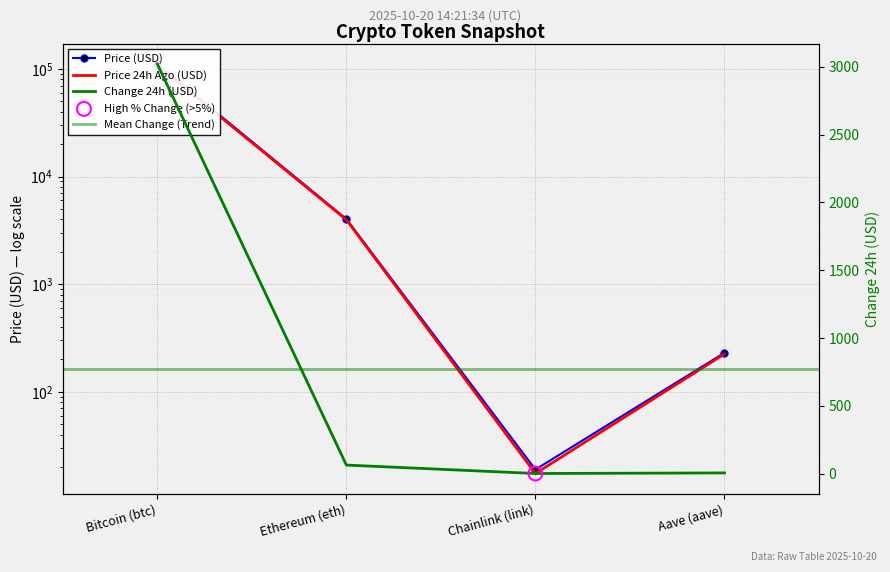

Is the value of Change24hAgo at Chainlink (link) greater than the value of price24hAgo at Ethereum (eth)?

No